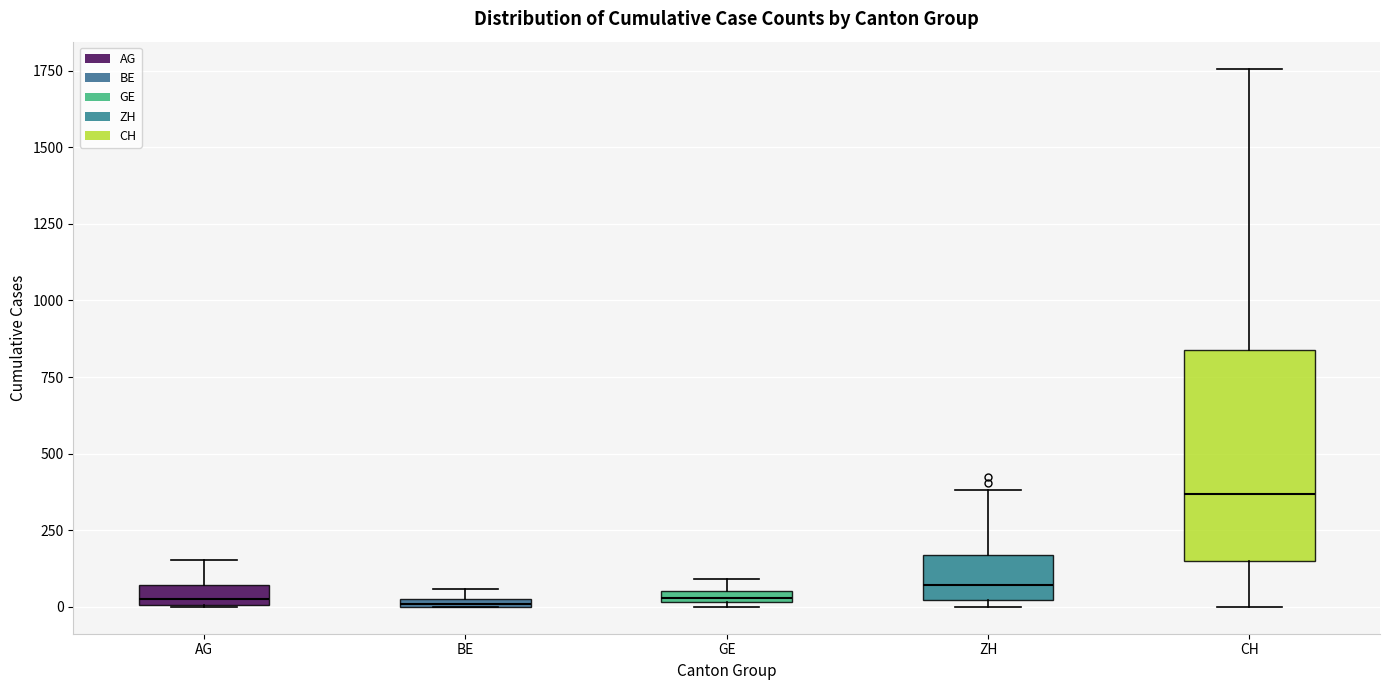

Which box is the tallest, from its lower edge to its upper edge?

CH